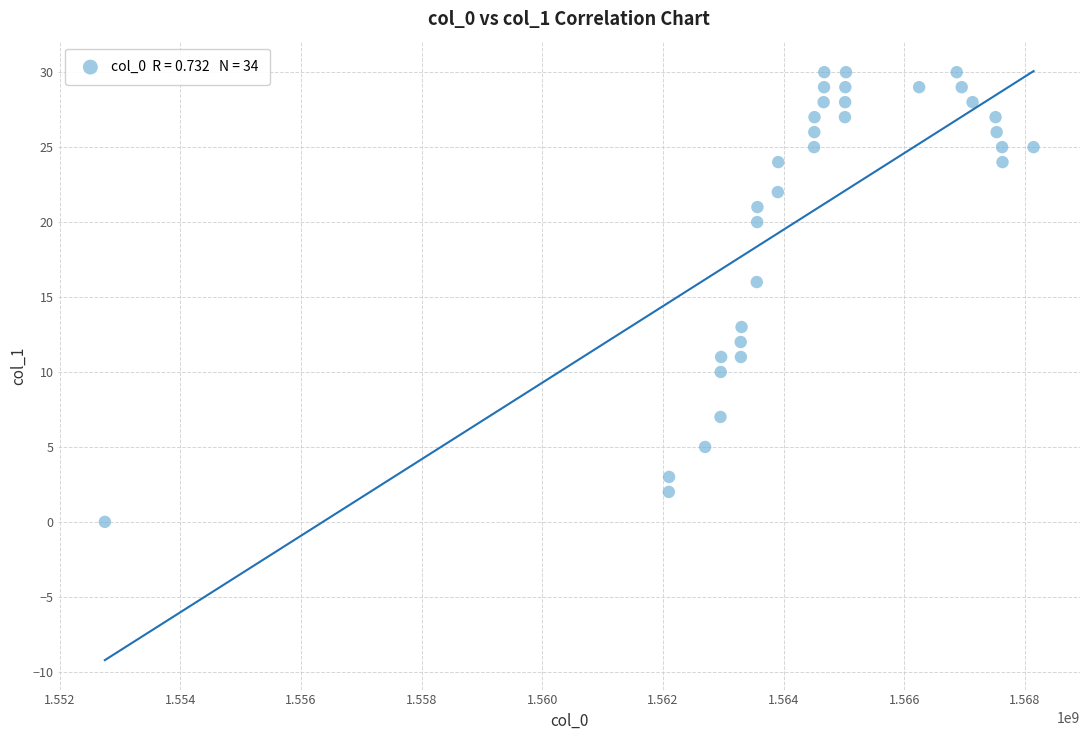

What is the range of Y values (max minus min)?

30